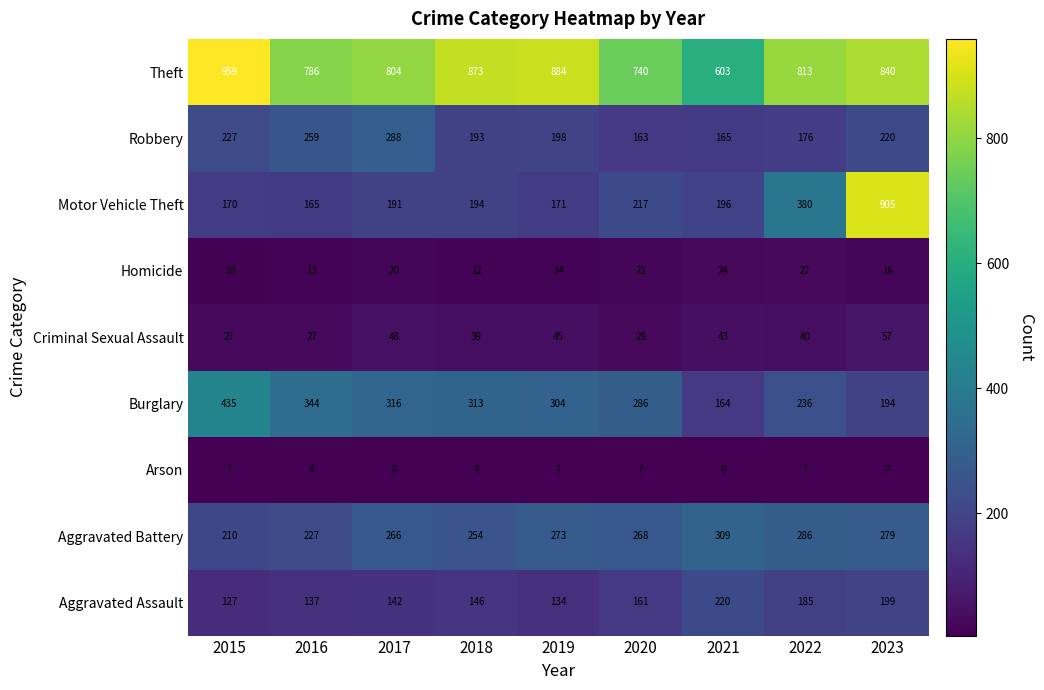

Which series has the largest total across all categories?

Theft